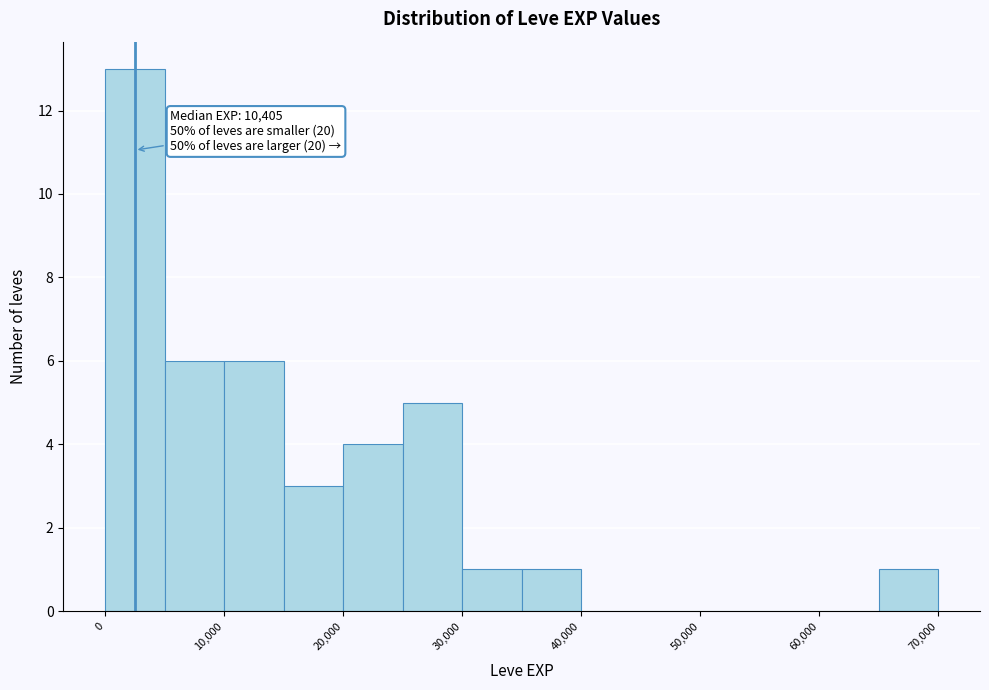

Over which range of the x-axis is the bar tallest?

0 to 5000